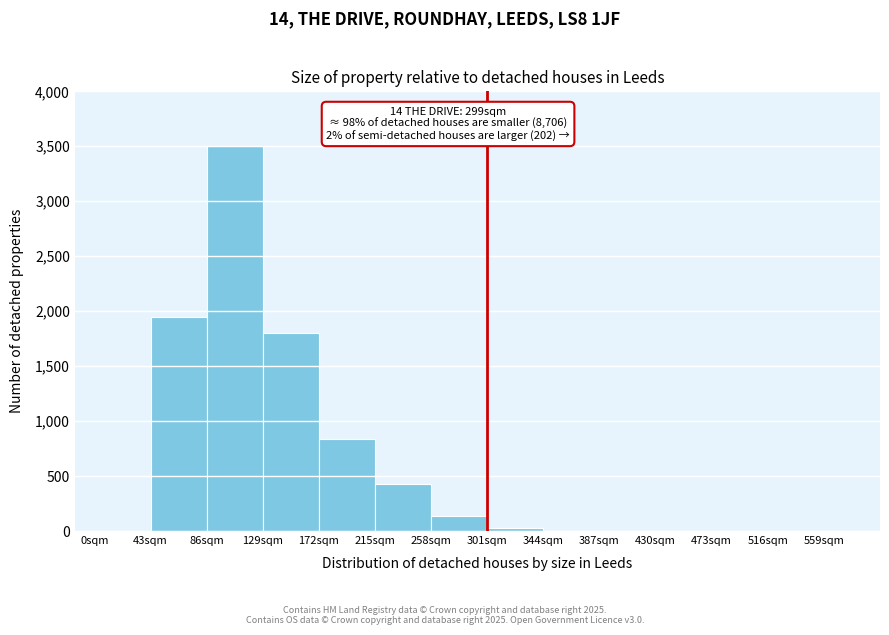

Over which range of the x-axis is the bar tallest?

86 to 129